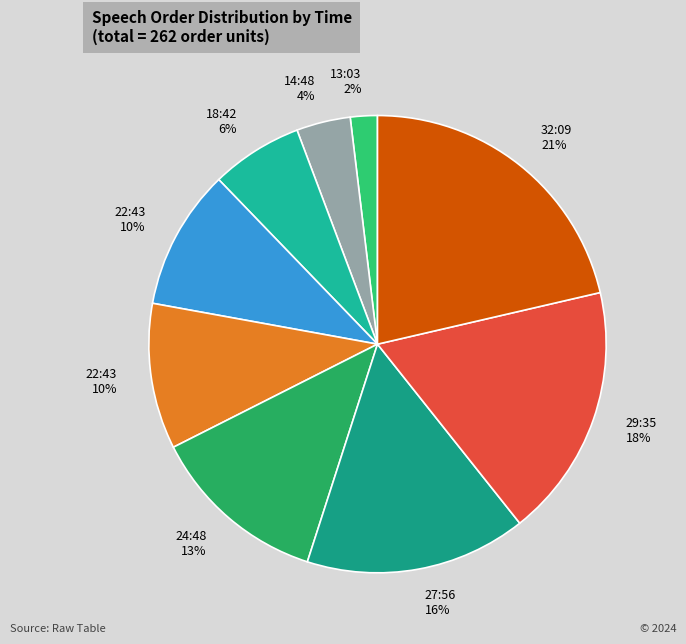

How many slices are in this pie chart?

9